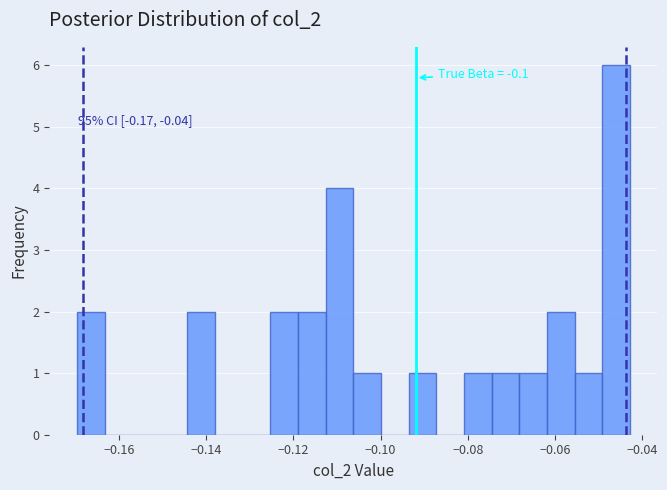

Read against the x-axis, roughly where is the centre of the tallest bar?

-0.046